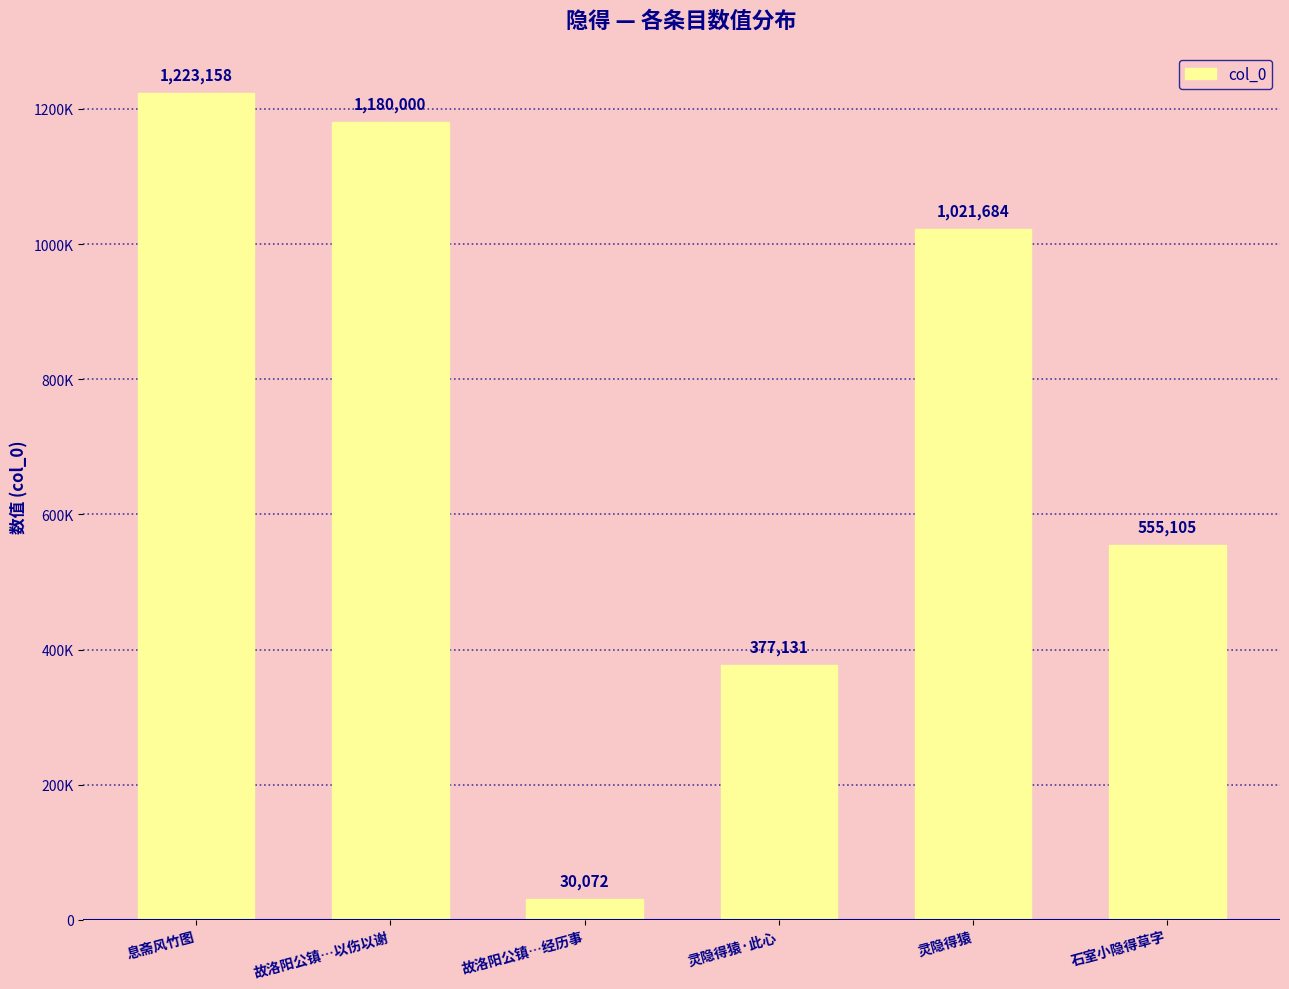

What position from the right is 息斋风竹图?

6